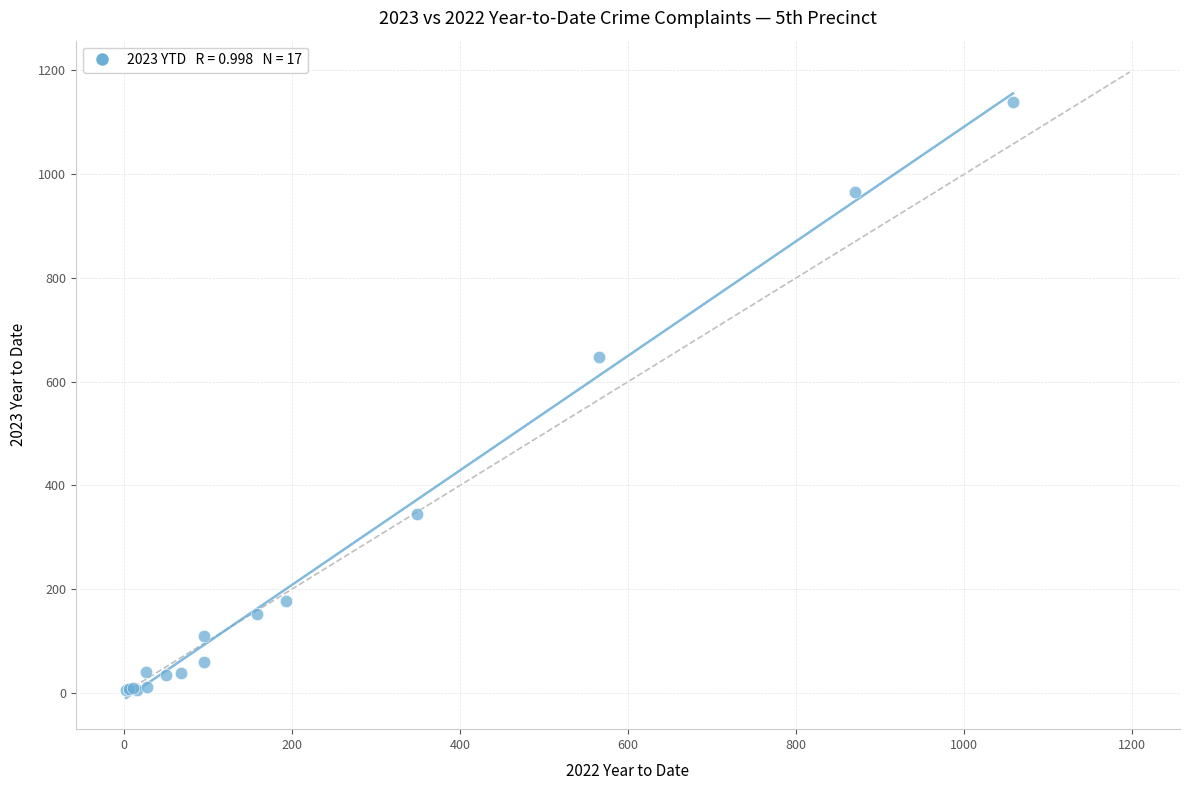

What Y value in the scatter plot is closest to 573?

648